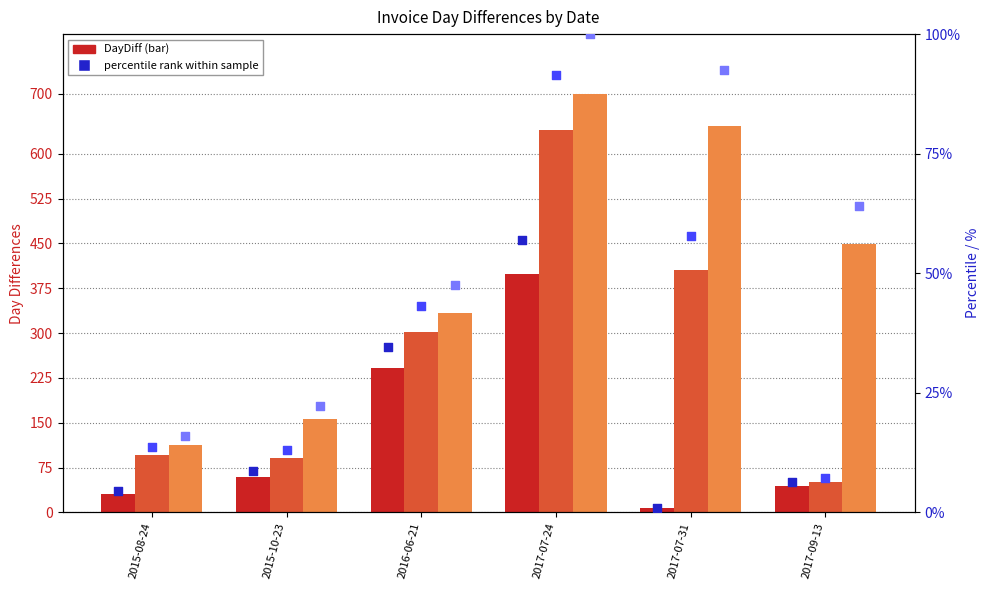

Which series has the widest spread of Y values?

DayDiff2